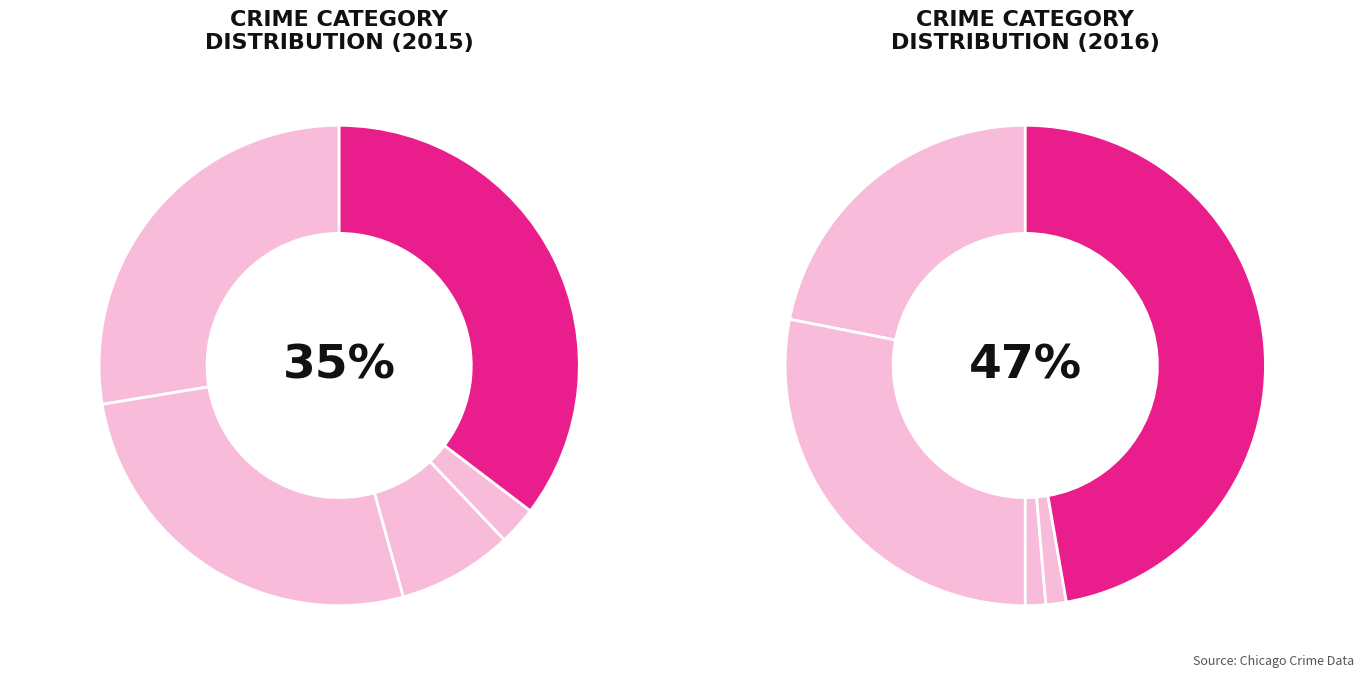

Is Criminal Sexual Assault the majority of the pie?

No